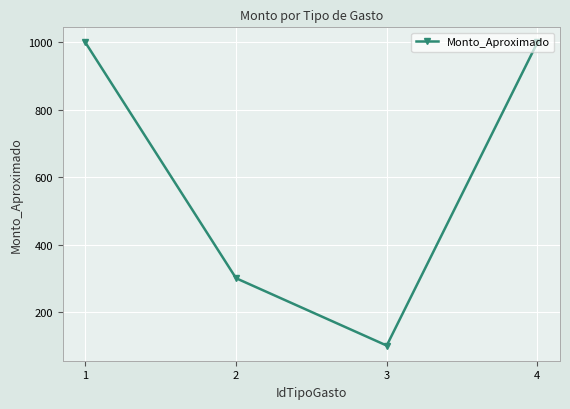

Read the value at 4.

1000